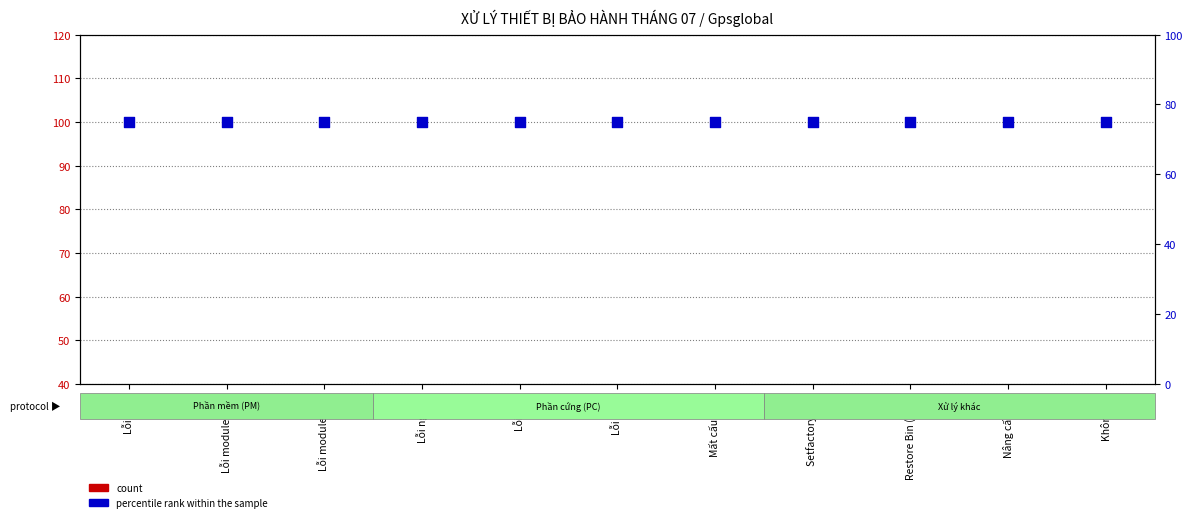

Is the value of percentile rank within the sample at Lỗi ACC greater than the value of count at Không lỗi?

Yes